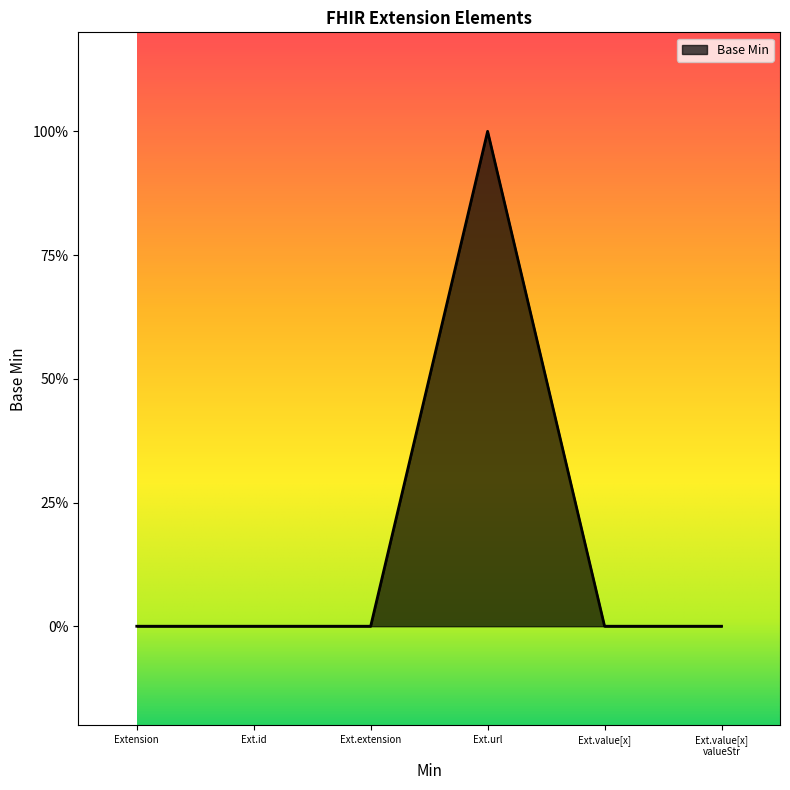

Which category has the lowest value across all series?

Extension